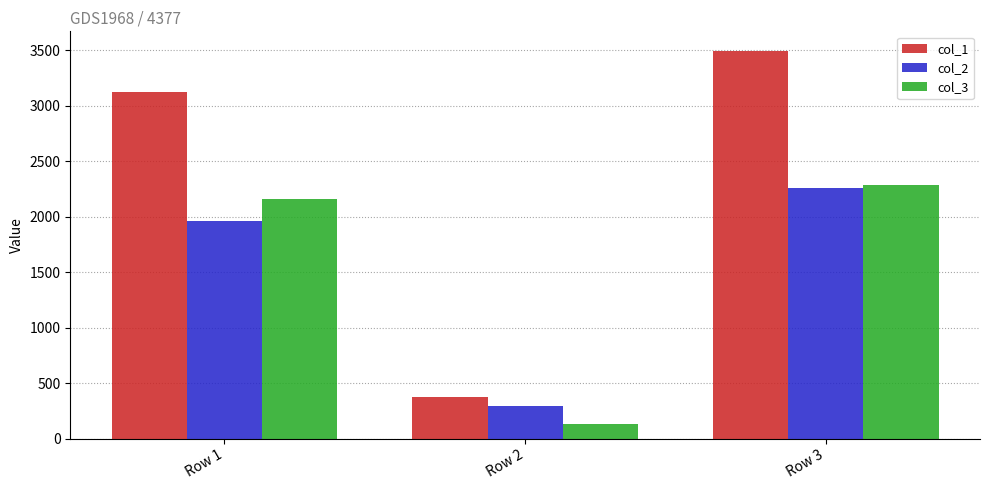

At how many categories does at least one series exceed 2729?

2